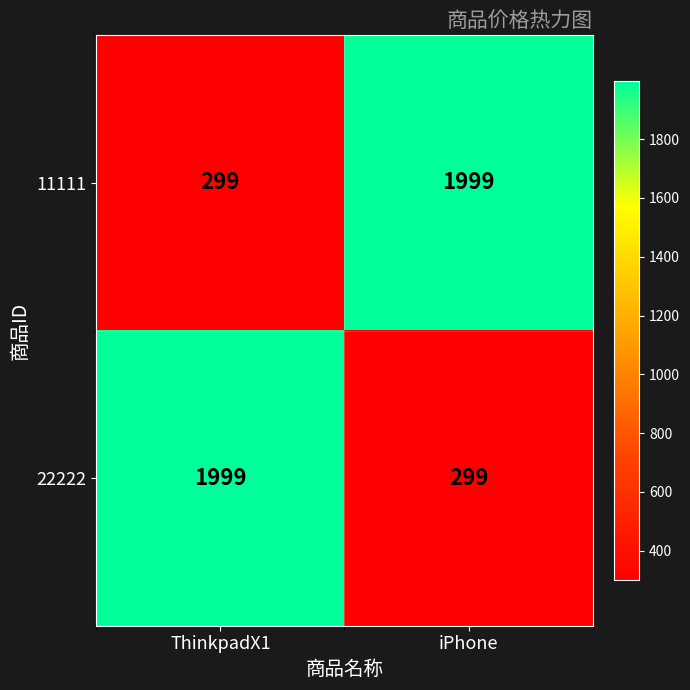

The value of 22222 at ThinkpadX1 is 3505. True or false?

False